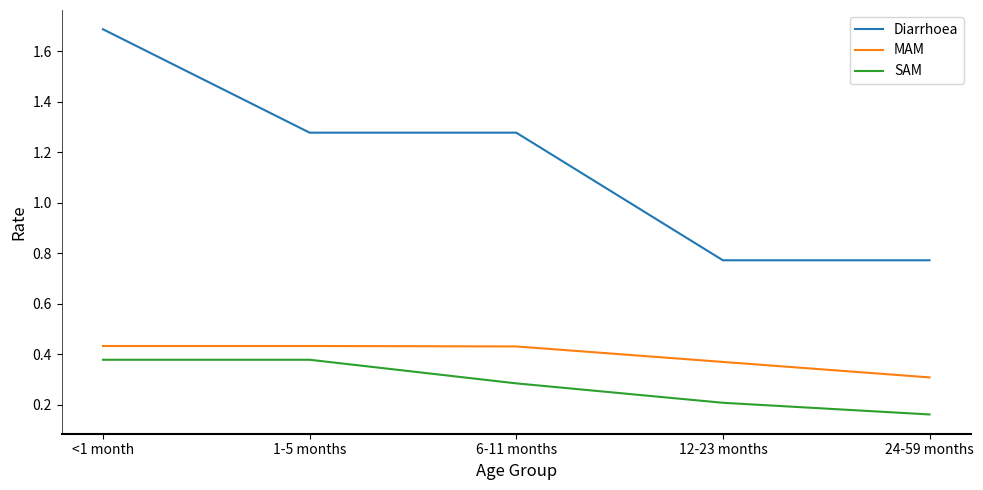

Which series has the largest total across all categories?

Diarrhoea